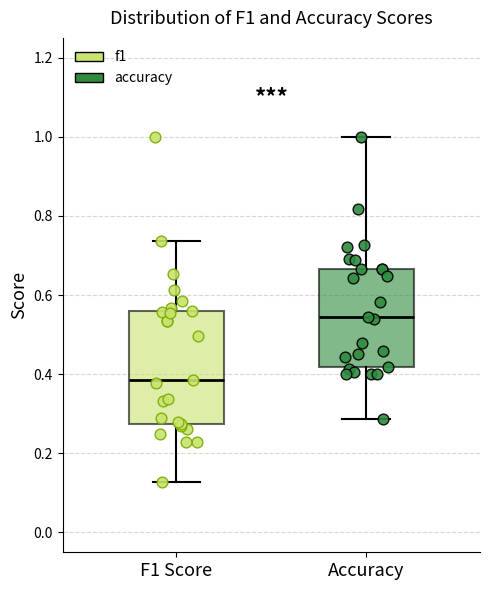

Which box has the highest median line?

Accuracy